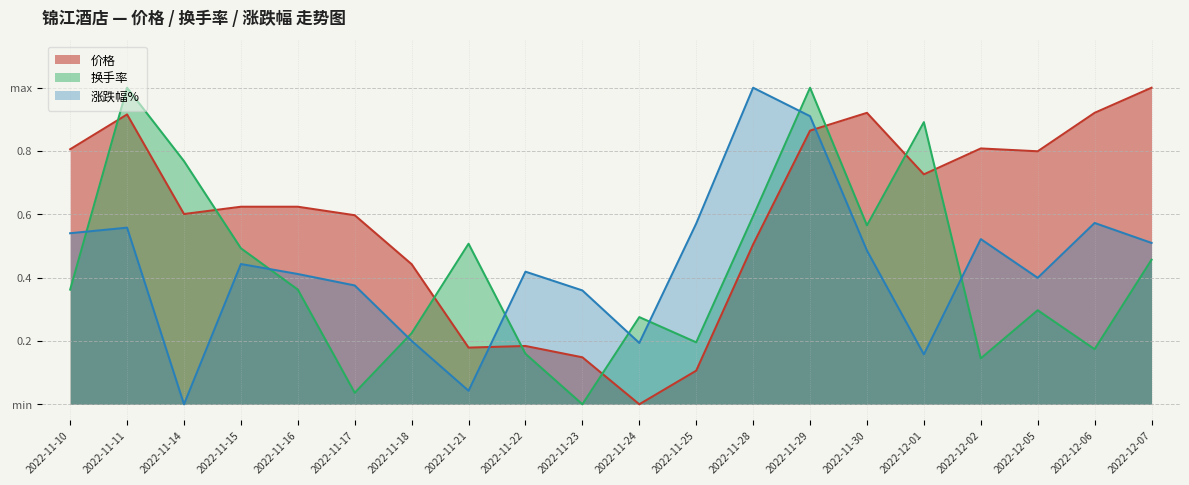

What is the value of the 价格 point at the 20th from the left?

1.0